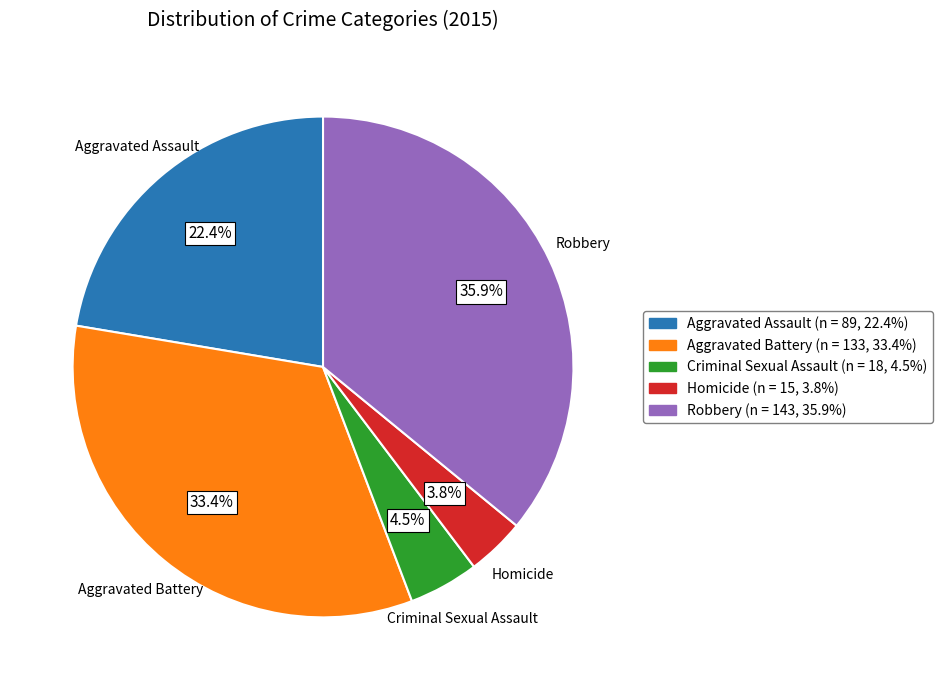

To the nearest percent, what portion does Robbery represent?

36%